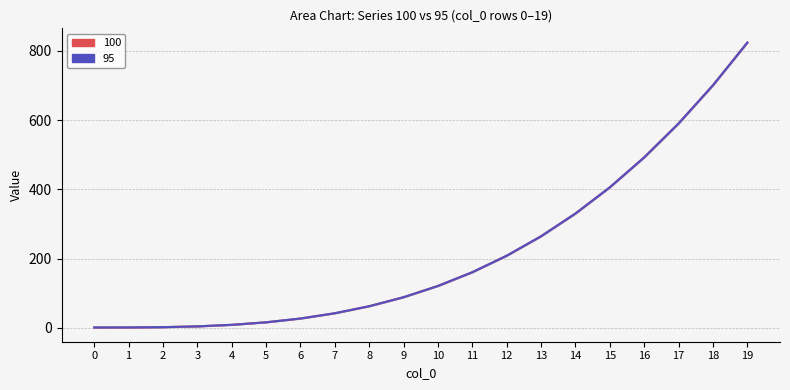

What is the sum of the Max temp (100) values at 14 and 3?

334.5